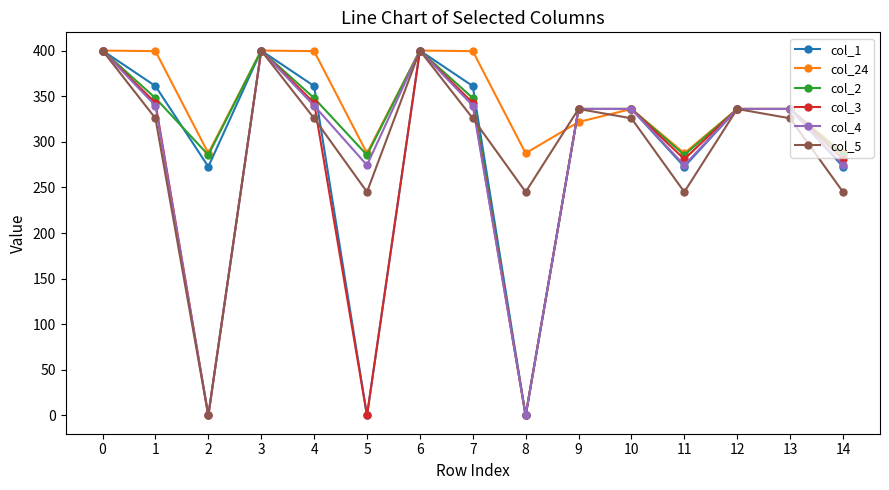

Is it true that col_5 equals 532.4 at 9?

False